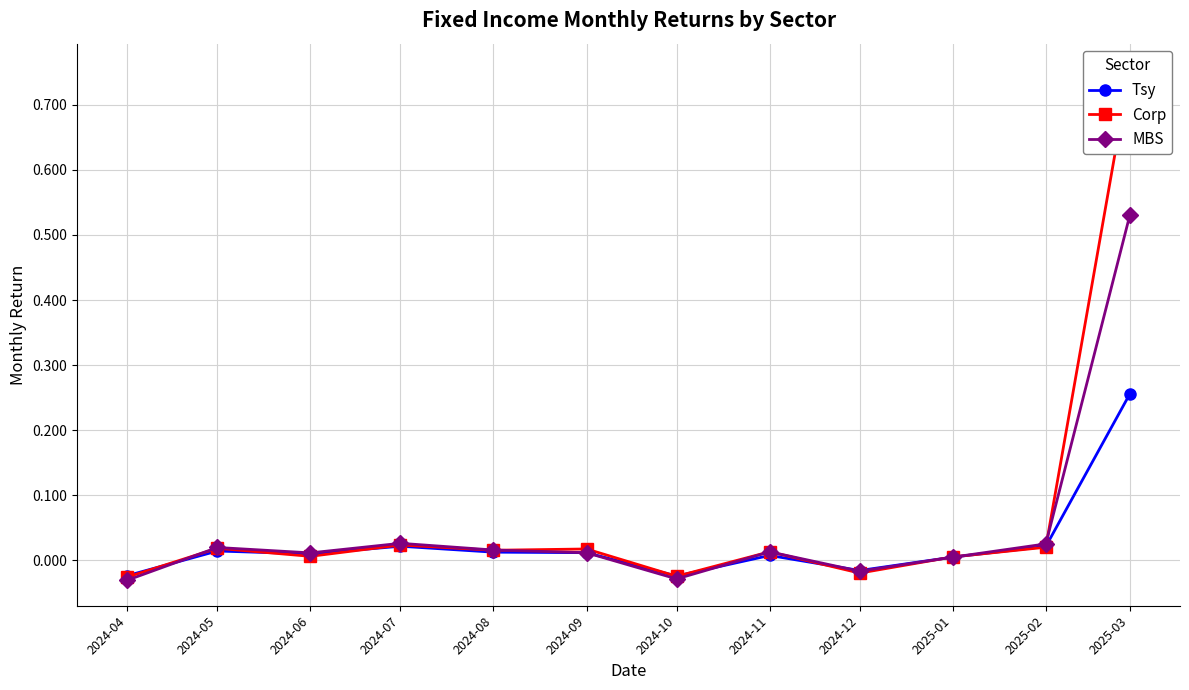

Does the chart display data point markers on the line(s)?

Yes